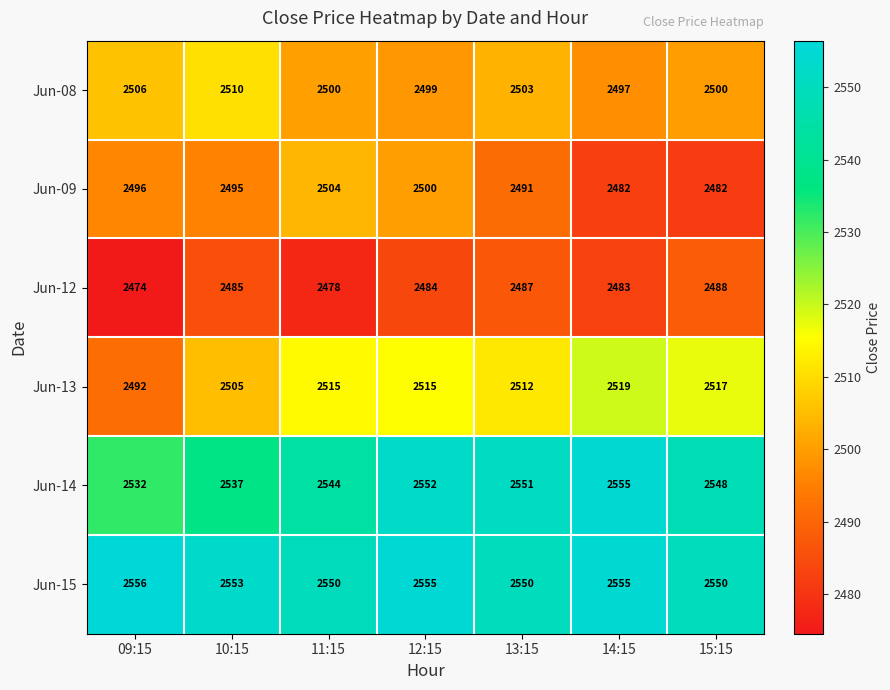

How many data points does each series have?

7